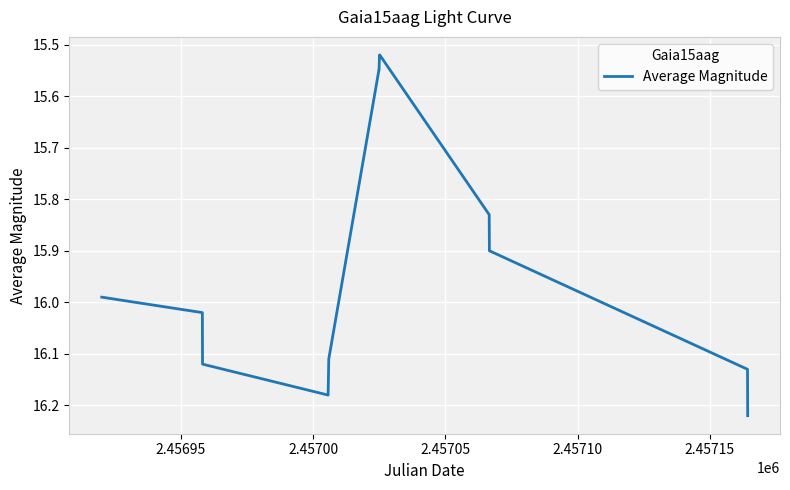

What is the difference between the maximum and second lowest values?

0.7